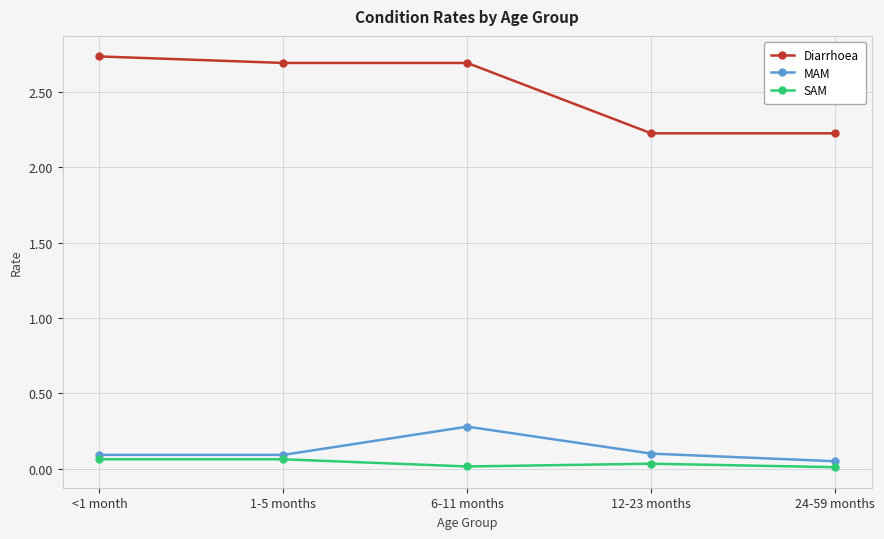

Count the Diarrhoea values in the range 2 to 3.

5